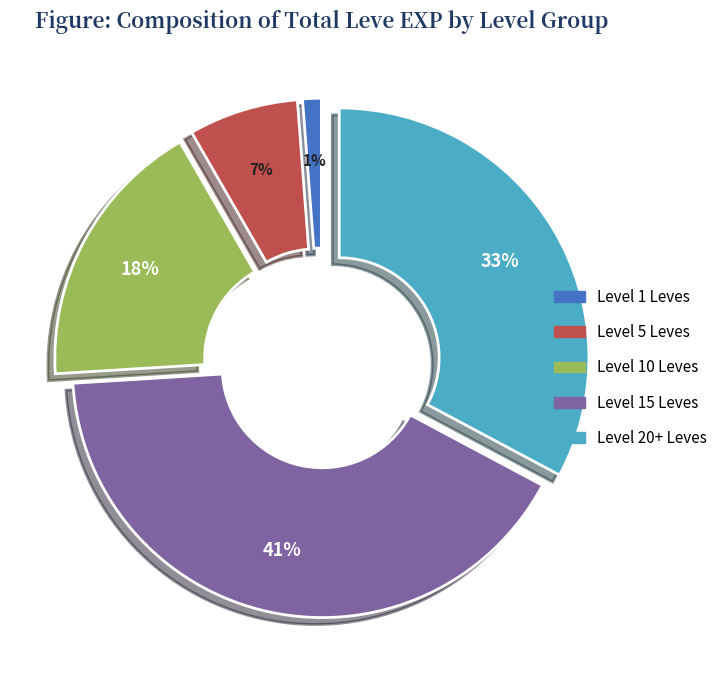

Count the number of slices in the pie.

5